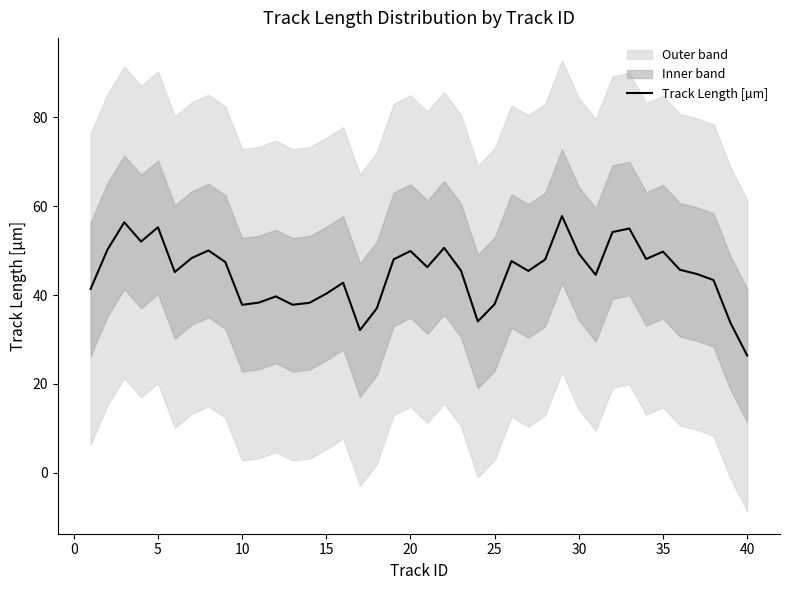

The Track Length [µm] series shows 40.3 at 15. True or false?

True